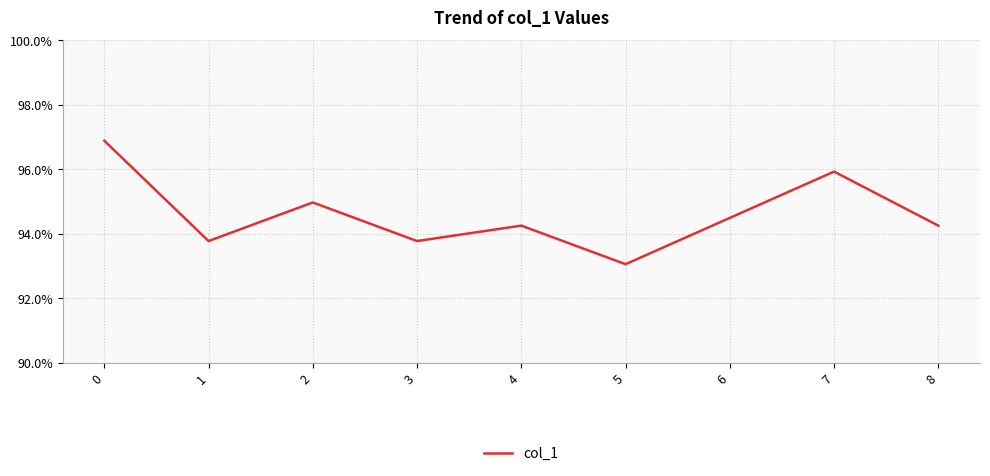

True or false: the data shows 1.0 at 0.

True